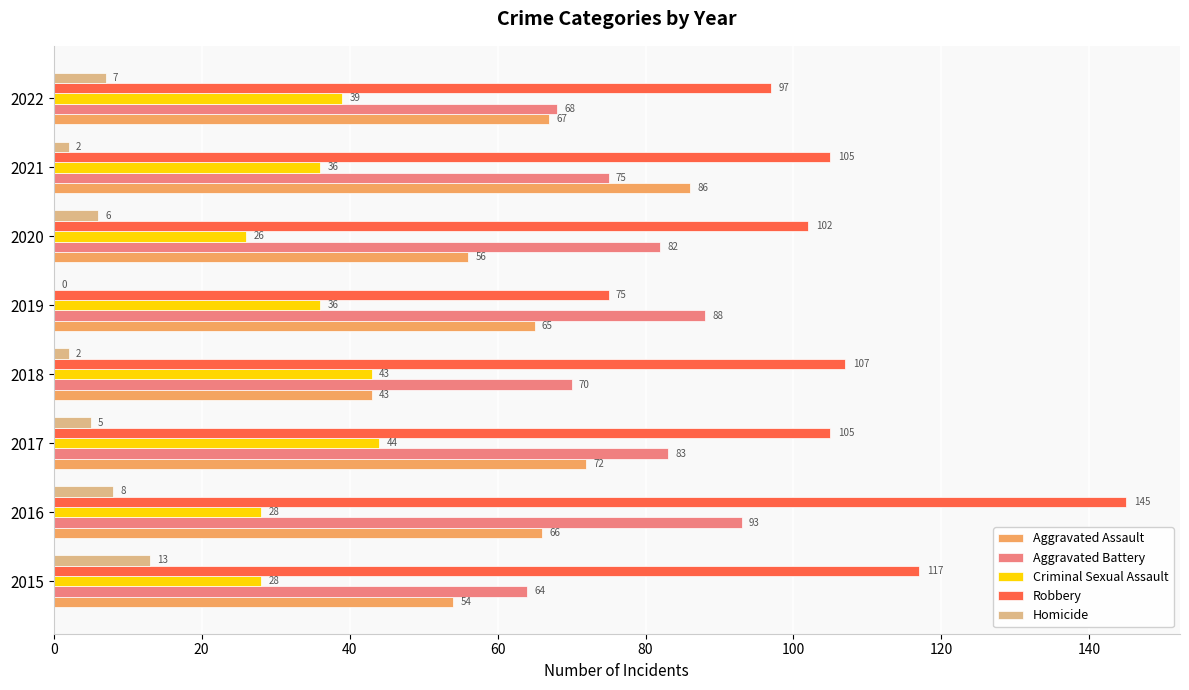

Which series changed the most between 2016 and 2018?

Robbery